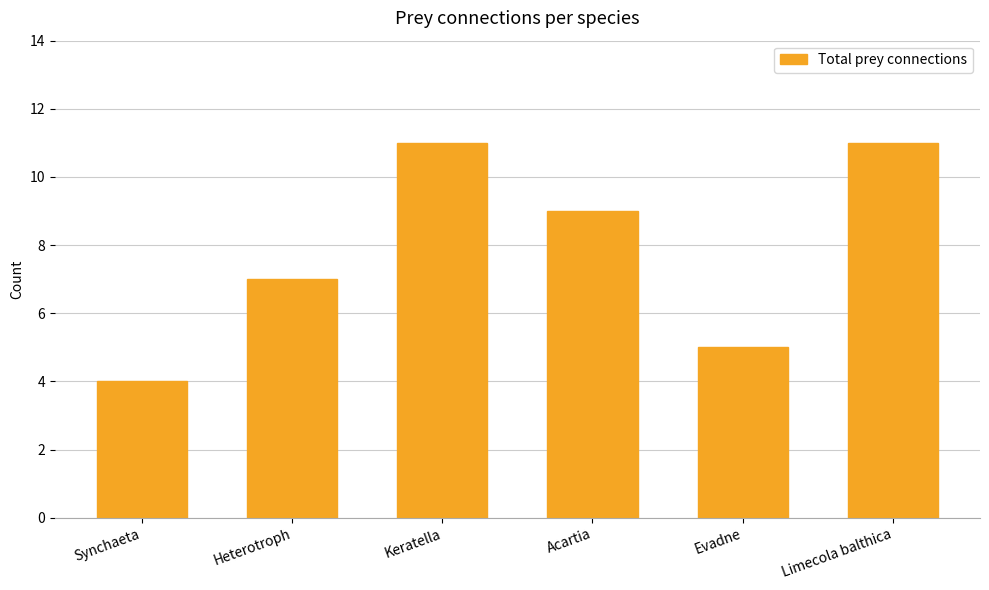

Where does the data first go above 9?

Keratella